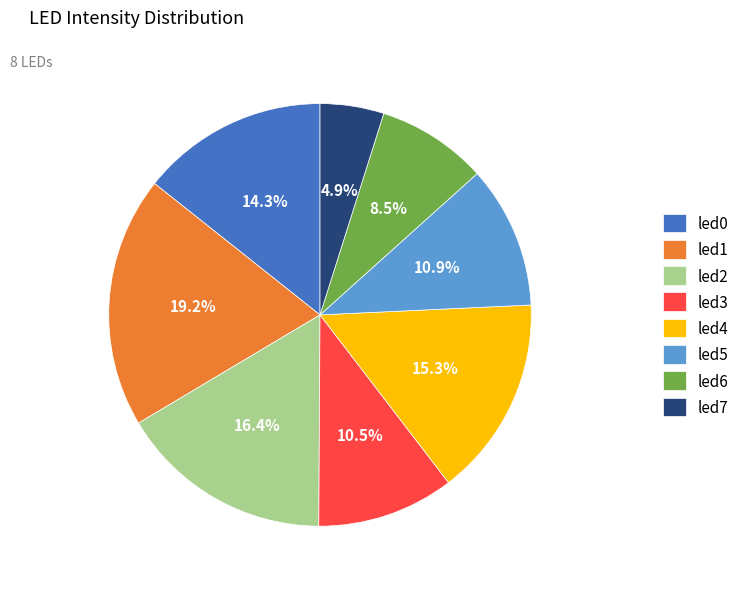

Is it true that led7 is 5% of the pie?

True